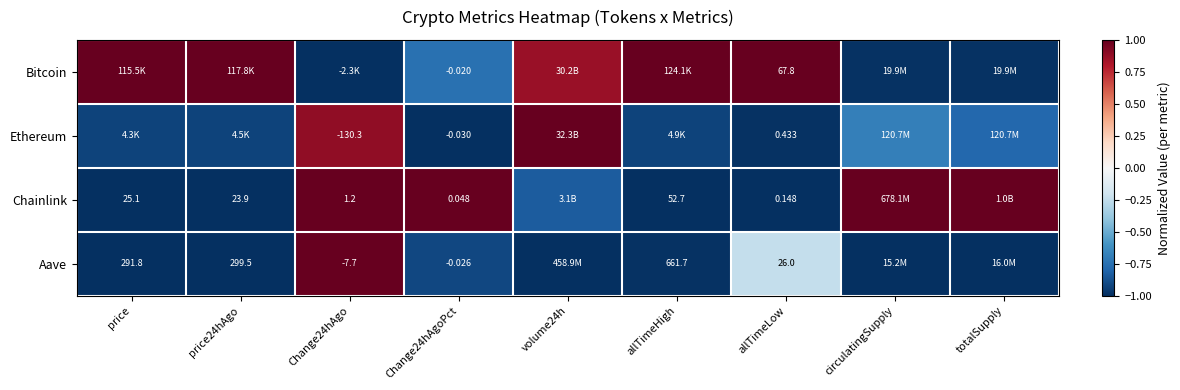

Rank the series at Change24hAgoPct from lowest to highest value.

Ethereum, Aave, Bitcoin, Chainlink